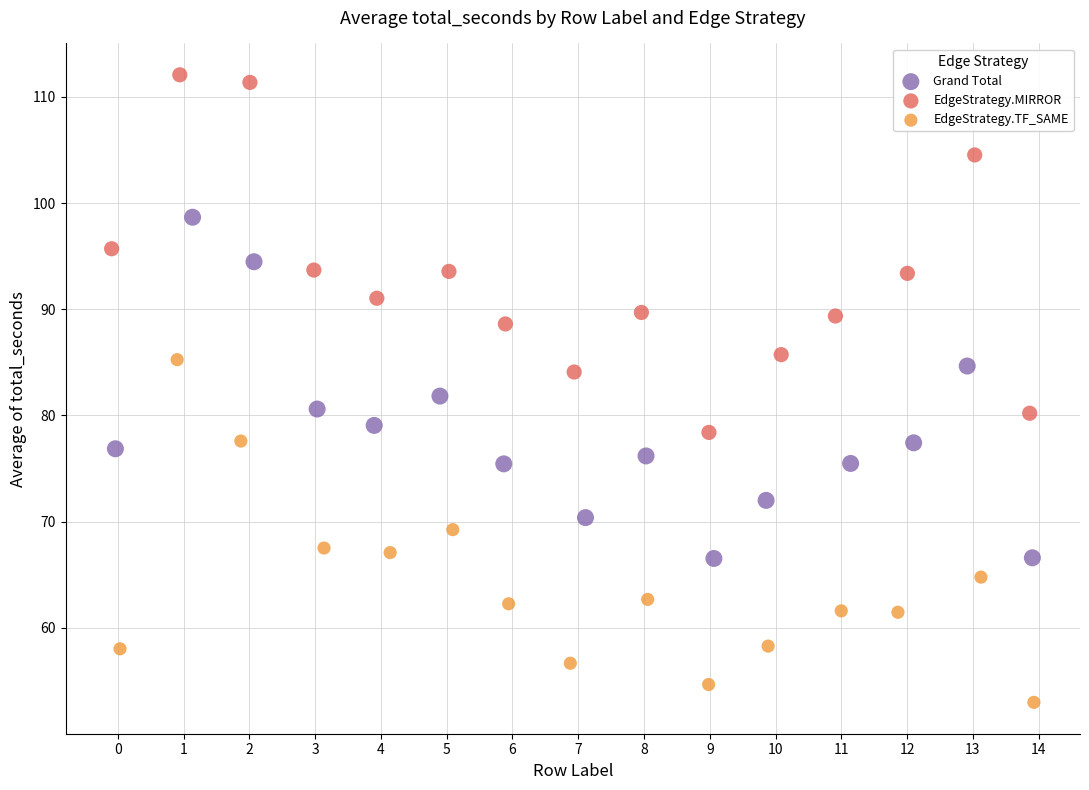

Which series contains the lowest Y value?

EdgeStrategy.TF_SAME